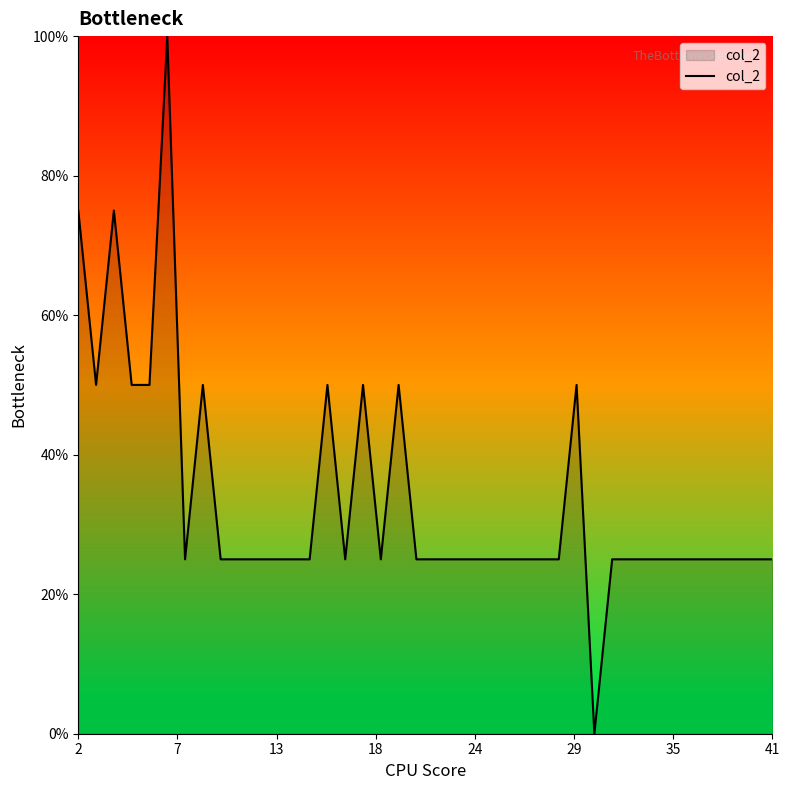

What is the difference between the maximum and minimum values?

100